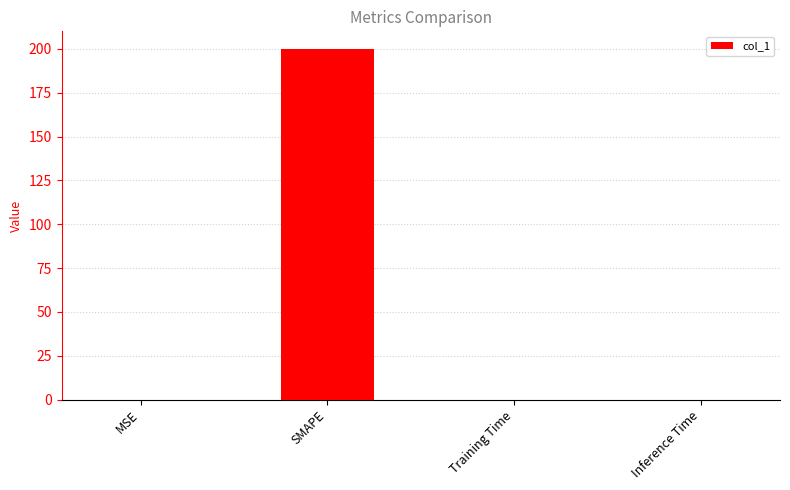

What is the maximum value shown in the chart?

200.0